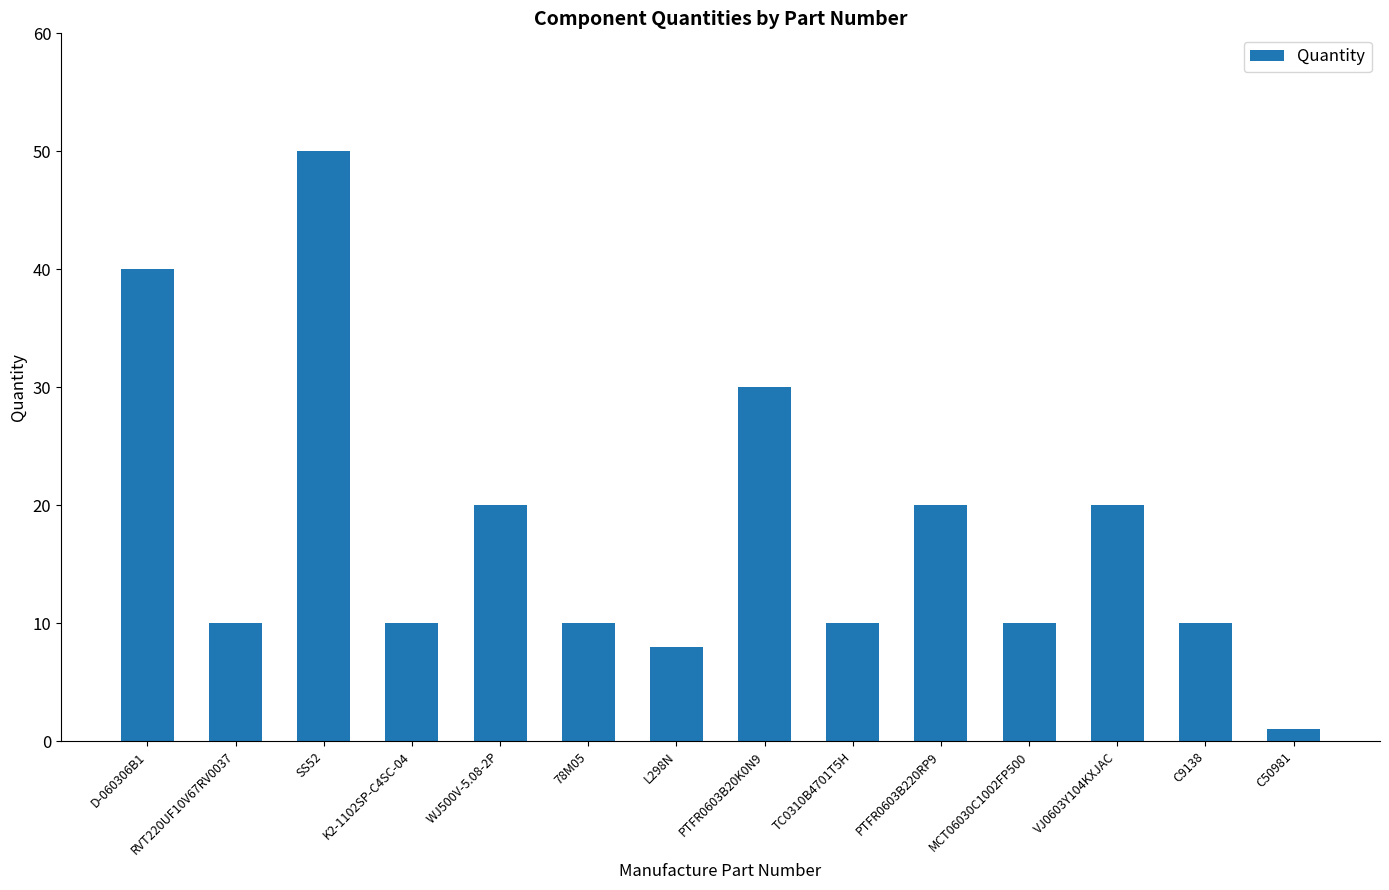

What is the approximate value at SS52?

50